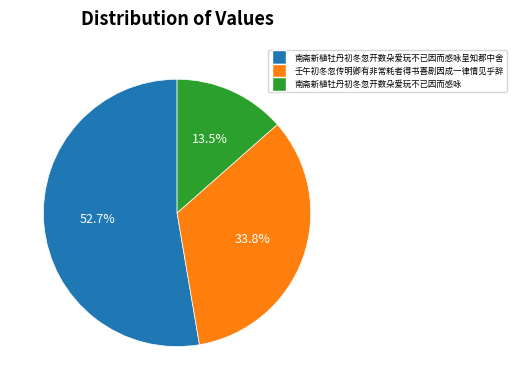

Is there a majority slice in this chart?

Yes